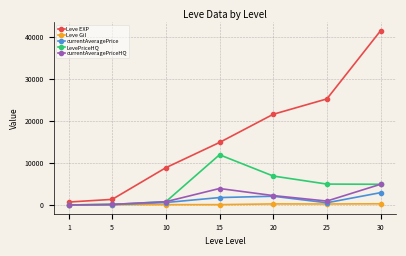

True or false: currentAveragePriceHQ and Leve EXP cross at least once.

False